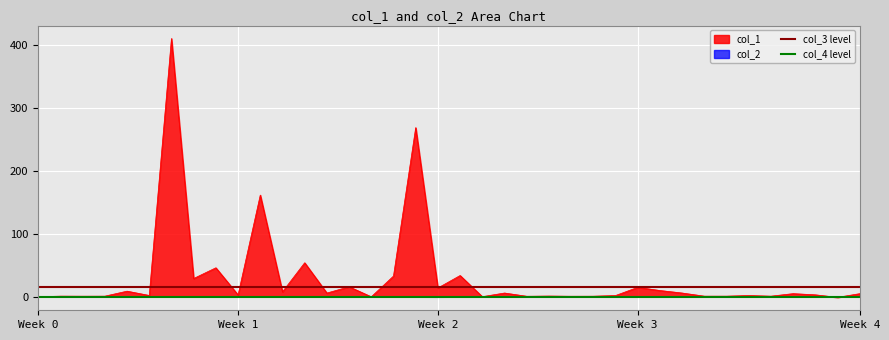

Is it true that col_2 equals 0.0 at Week 0?

True